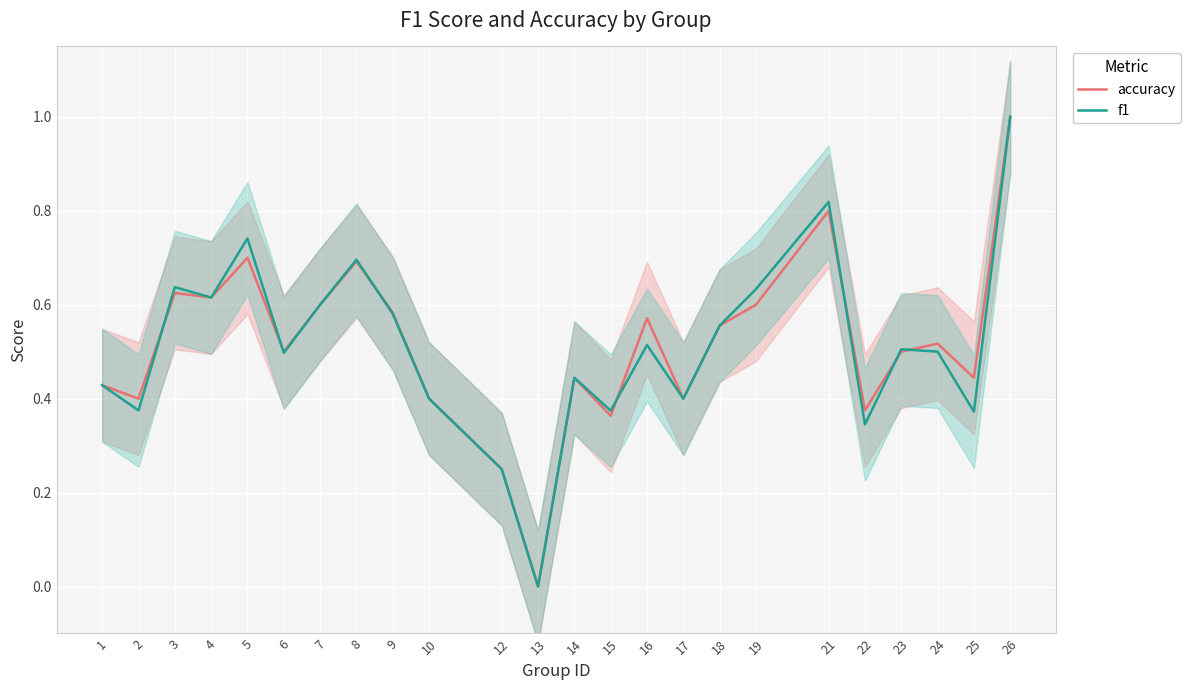

At how many categories does at least one series exceed 0?

23